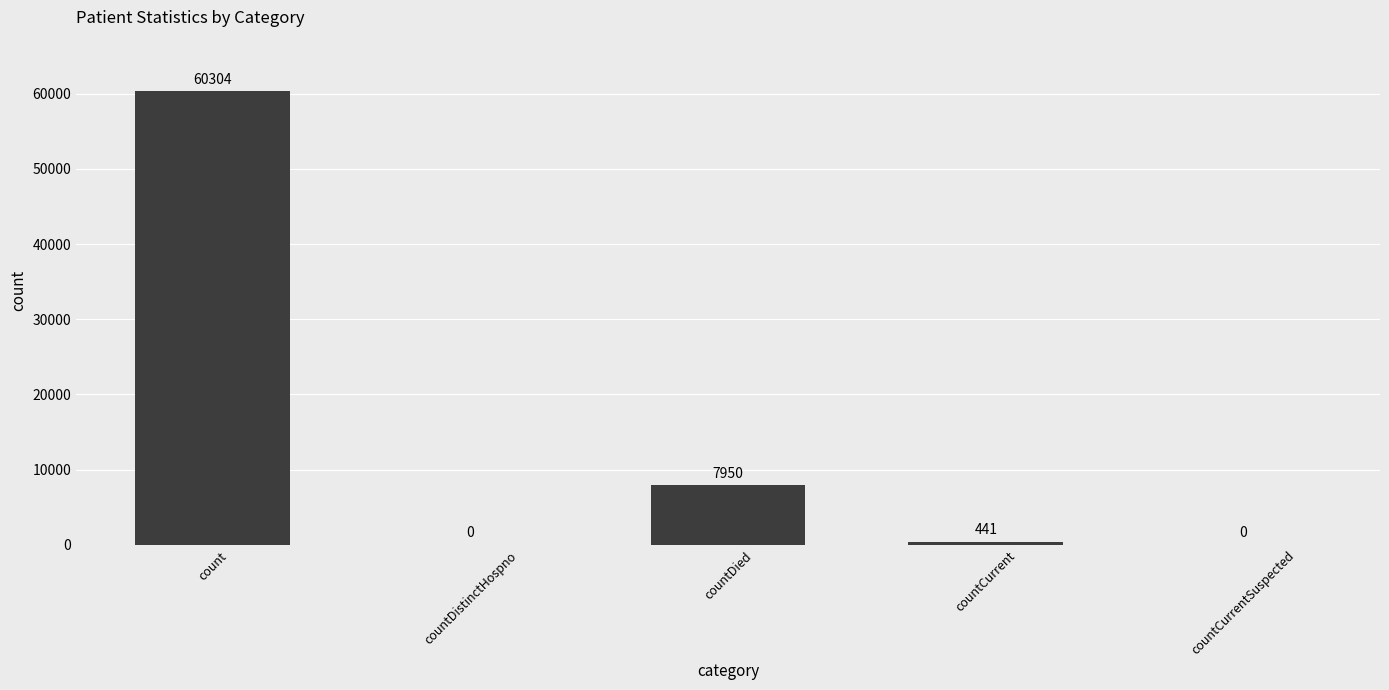

Does the chart contain stacked bars?

No